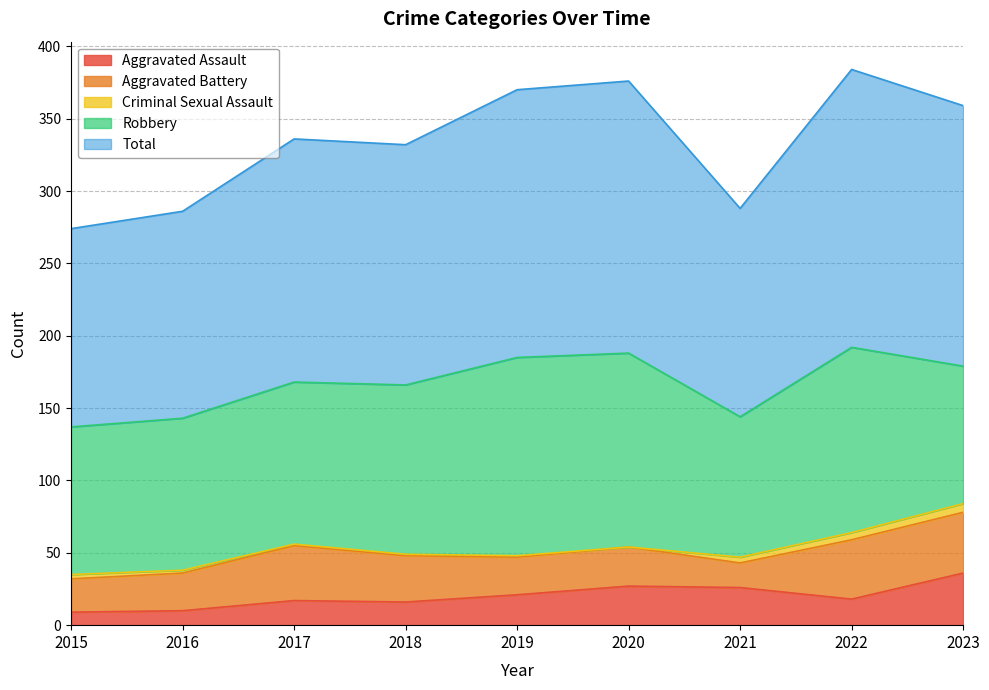

True or false: Robbery has more than 2 interior local peaks.

False